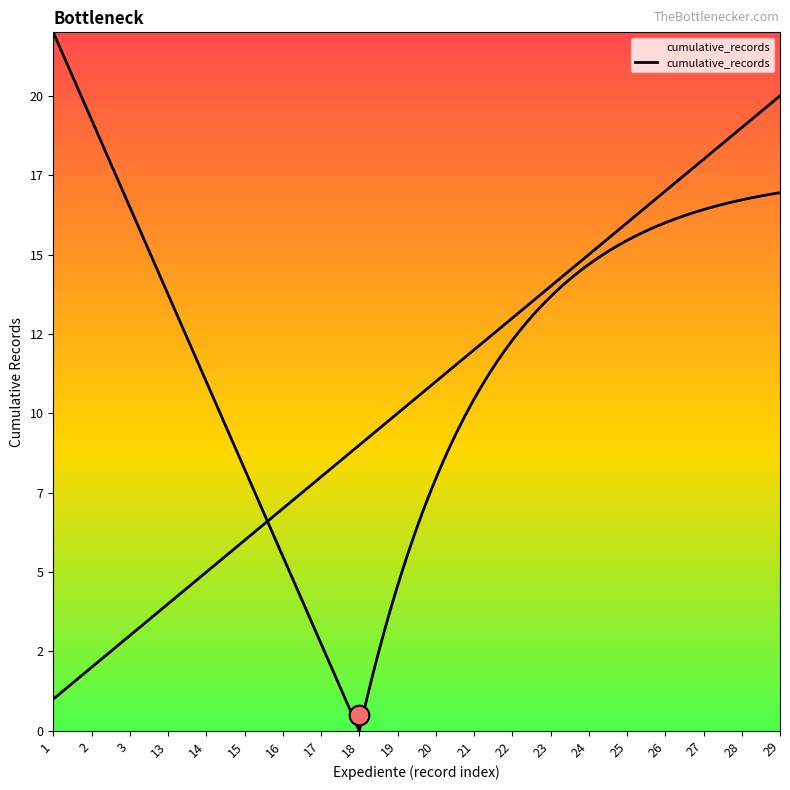

Between 25 and 16, which is larger?

25